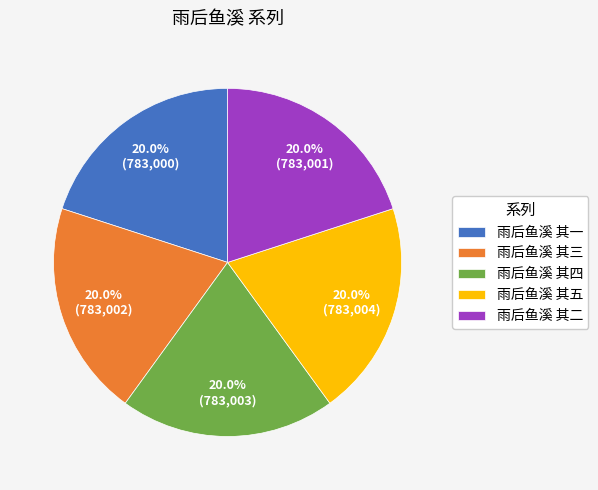

Approximately how many times larger is the value at 雨后鱼溪 其五 compared to 雨后鱼溪 其四?

1.0